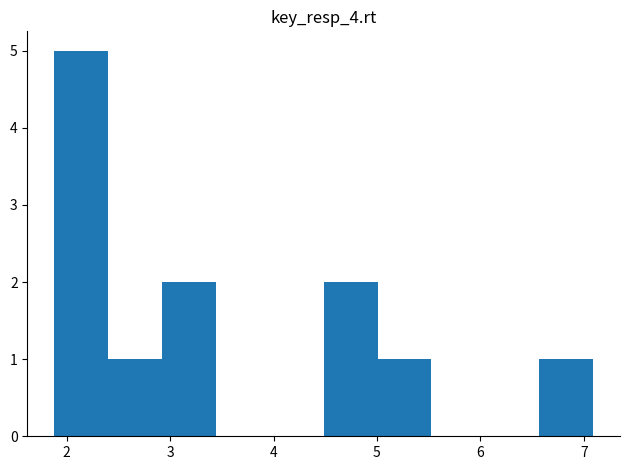

Reading left to right, list every bar in this chart as the range it spans on the x-axis followed by its height. Neither the bar edges nor the heights are printed on the chart, so give them approximately, as read against the axes.

1.9 to 2.4: 5
2.4 to 2.9: 1
2.9 to 3.4: 2
3.4 to 4.0: 0
4.0 to 4.5: 0
4.5 to 5.0: 2
5.0 to 5.5: 1
5.5 to 6.0: 0
6.0 to 6.6: 0
6.6 to 7.1: 1